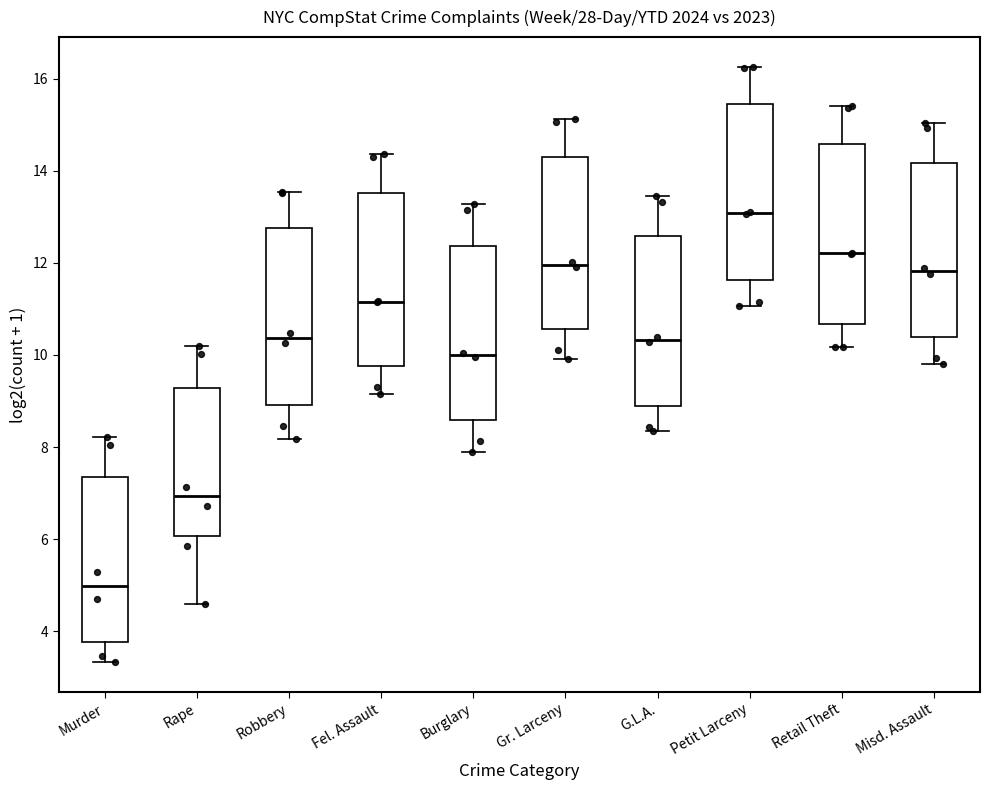

Reading left to right, read every box against the y-axis: the position of its median line, the range the box covers, and the ends of its whiskers. The values are not printed on the chart, so give them approximately, as read against the axis.

Murder: median 5.0, box 3.8 to 7.4, whiskers 3.4 to 8.2
Rape: median 7.0, box 6.0 to 9.2, whiskers 4.6 to 10.2
Robbery: median 10.4, box 9.0 to 12.8, whiskers 8.2 to 13.6
Fel. Assault: median 11.2, box 9.8 to 13.6, whiskers 9.2 to 14.4
Burglary: median 10.0, box 8.6 to 12.4, whiskers 7.8 to 13.2
Gr. Larceny: median 12.0, box 10.6 to 14.4, whiskers 10.0 to 15.2
G.L.A.: median 10.4, box 9.0 to 12.6, whiskers 8.4 to 13.4
Petit Larceny: median 13.0, box 11.6 to 15.4, whiskers 11.0 to 16.2
Retail Theft: median 12.2, box 10.6 to 14.6, whiskers 10.2 to 15.4
Misd. Assault: median 11.8, box 10.4 to 14.2, whiskers 9.8 to 15.0